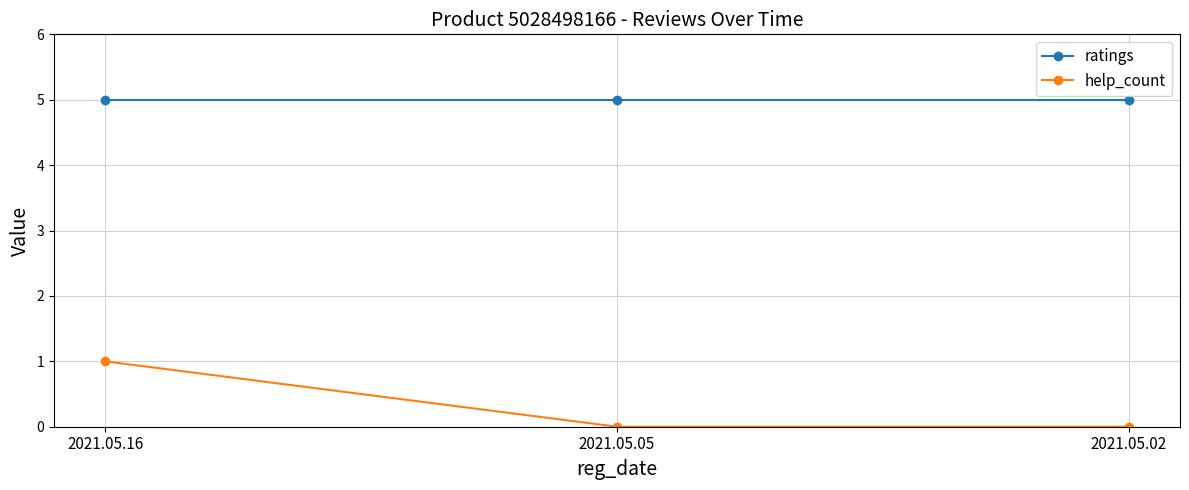

Rank the series by their maximum value, from lowest to highest.

help_count, ratings